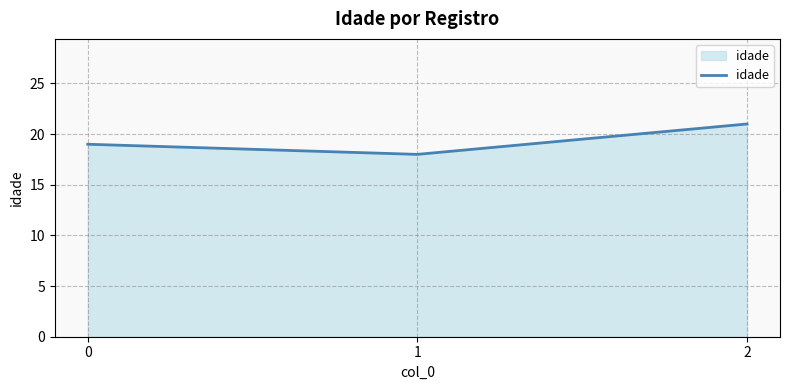

How many series are shown in this chart?

1